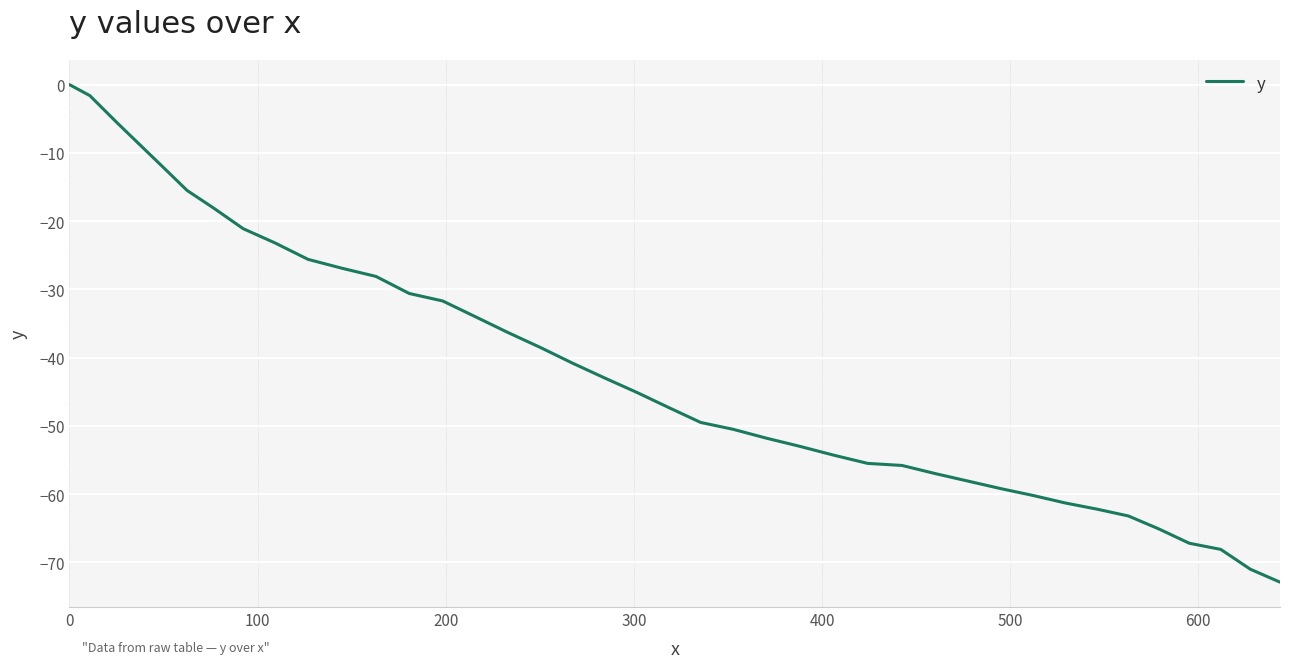

What is the difference between the maximum and minimum values?

72.9